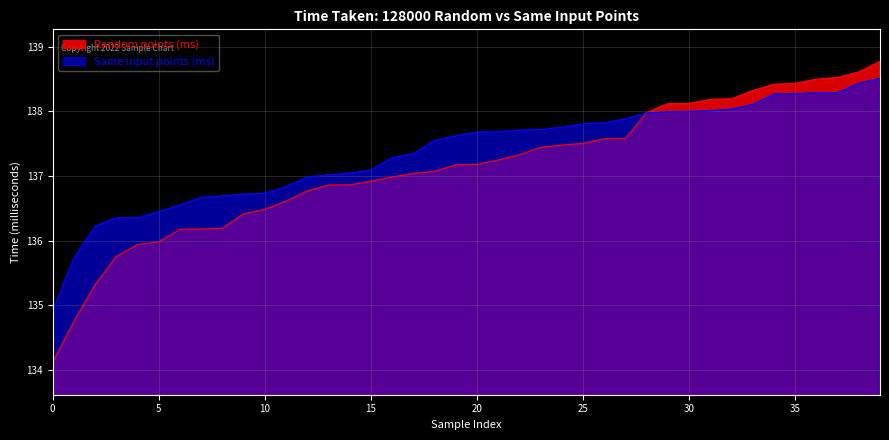

Which series has the largest range (max minus min)?

Random points (ms)